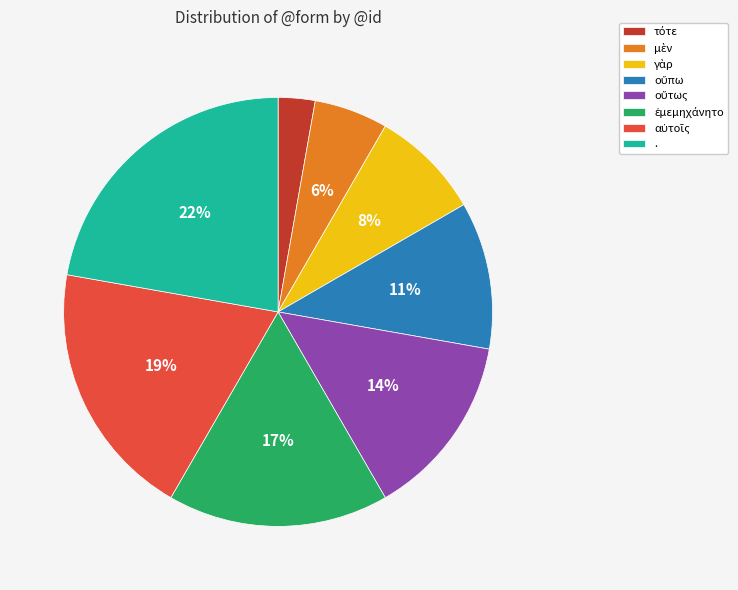

Is there a majority slice in this chart?

No